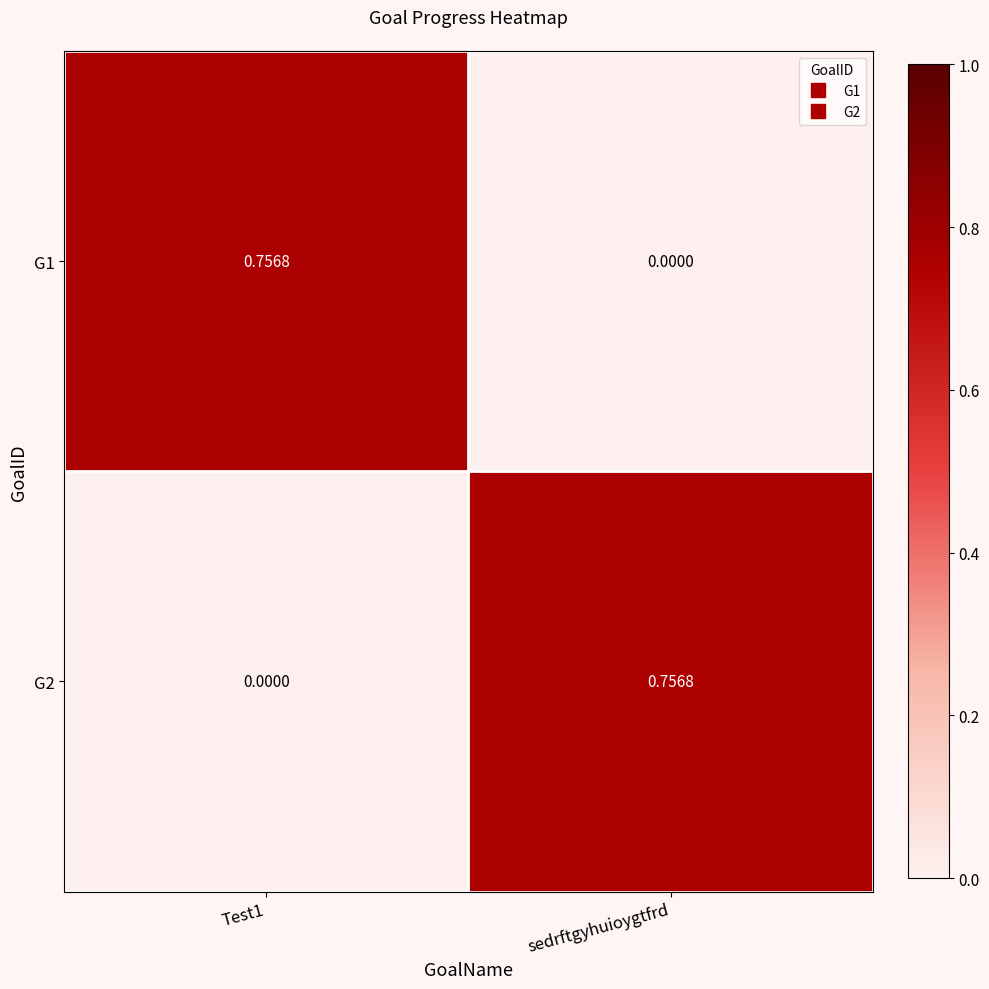

Is the value of G2 at sedrftgyhuioygtfrd greater than the value of G1 at sedrftgyhuioygtfrd?

Yes